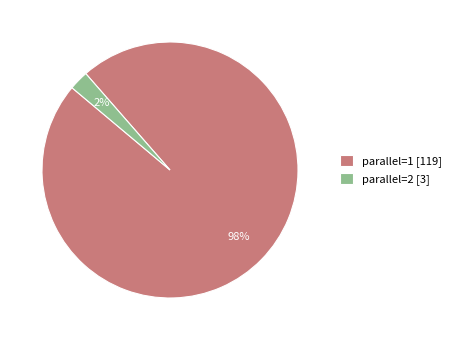

Rank the categories by value from highest to lowest.

parallel=1, parallel=2